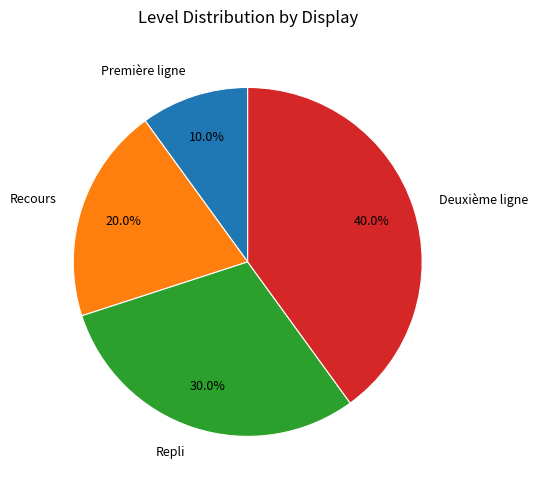

Does Première ligne represent more than half of the total?

No